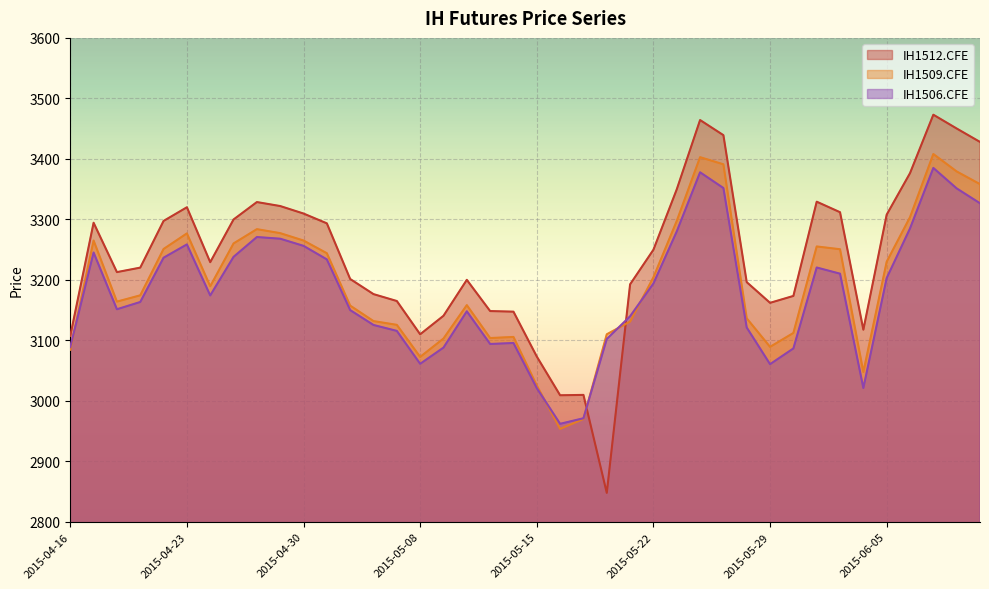

At which category does IH1506.CFE reach its first local valley?

2015-04-20